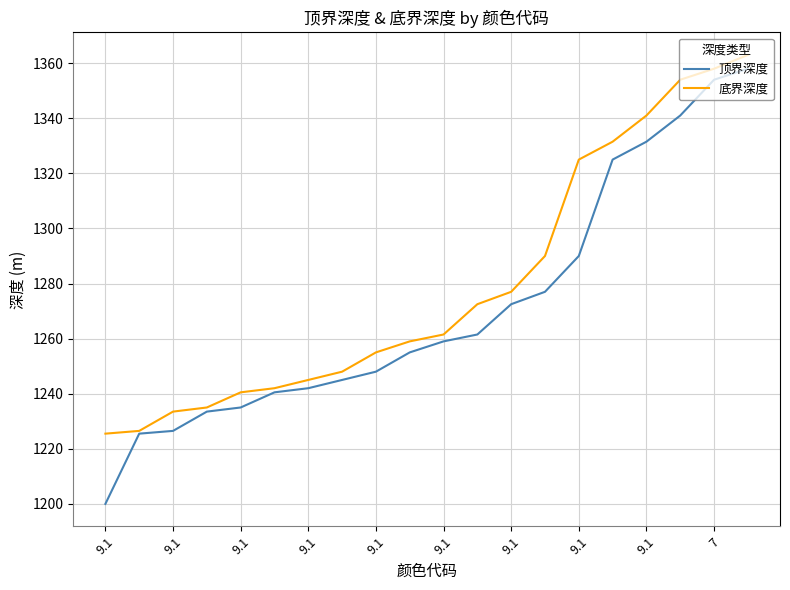

What is the minimum value for 顶界深度?

1200.0